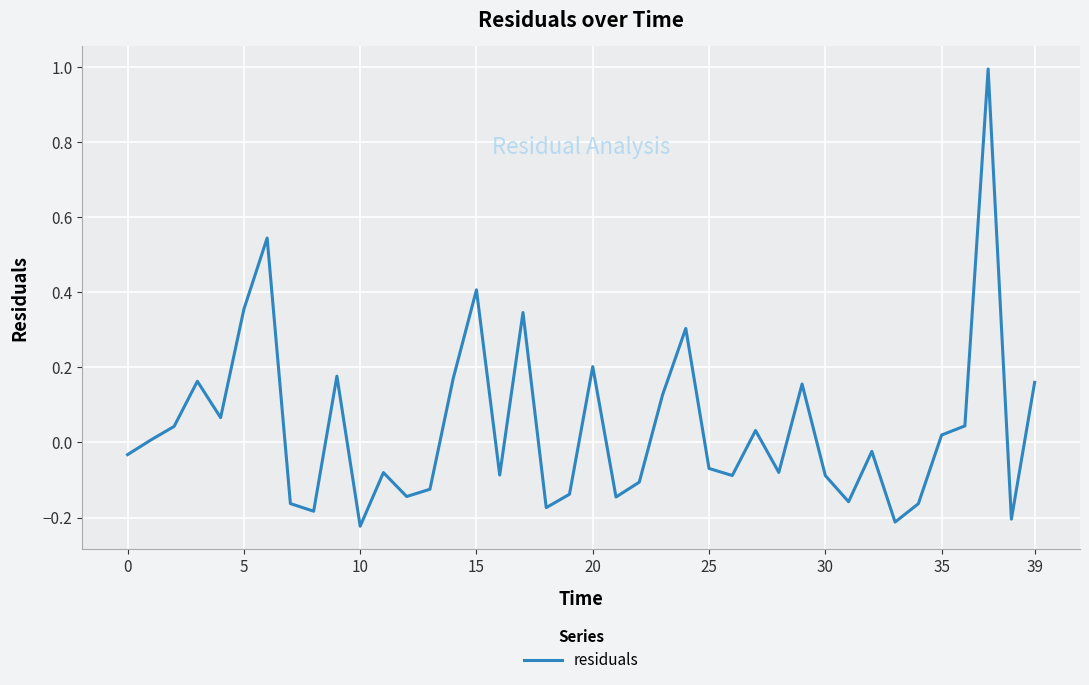

Count the number of categories in the chart.

40